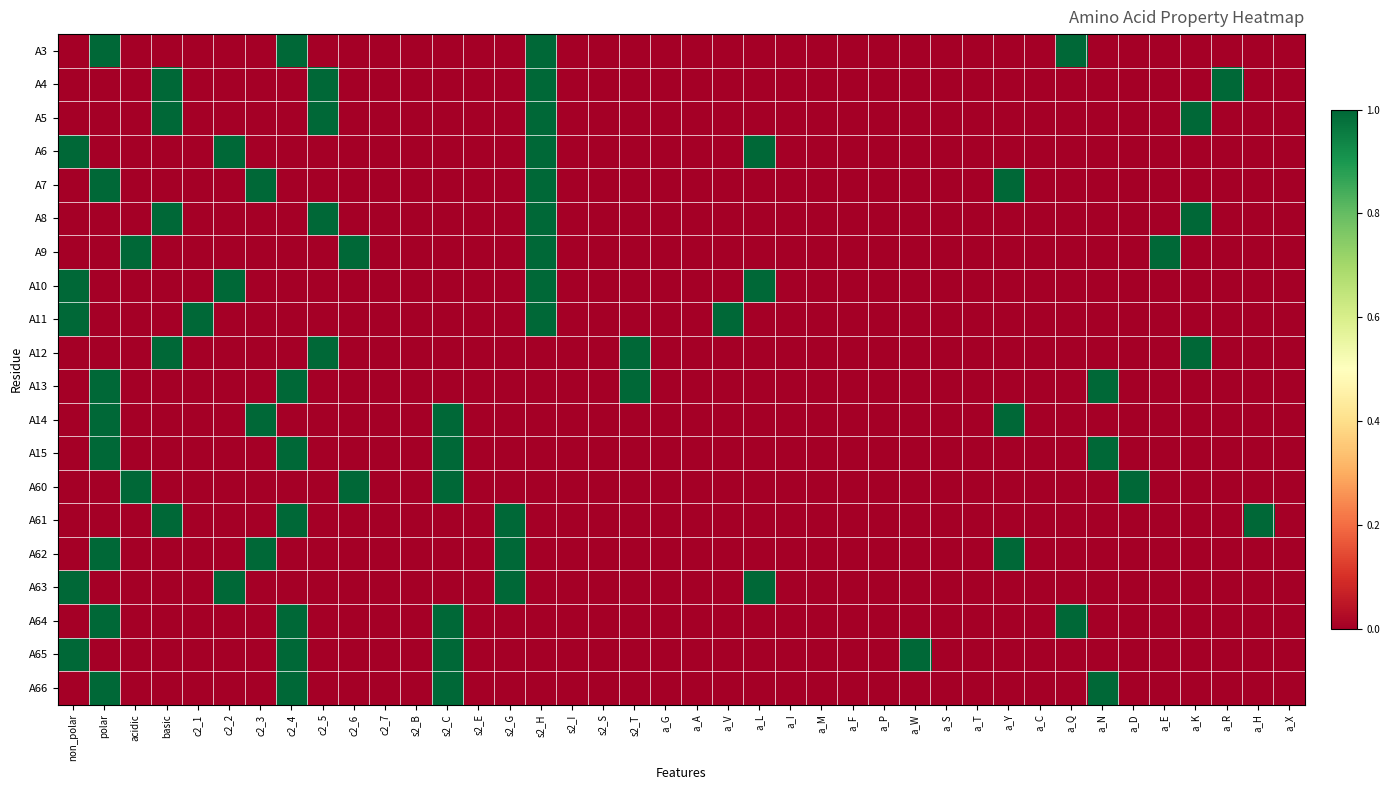

Reading left to right, transcribe all the data shown in this chart.

A3: non_polar=0	polar=1	acidic=0	basic=0	c2_1=0	c2_2=0	c2_3=0	c2_4=1	c2_5=0	c2_6=0	c2_7=0	s2_B=0	s2_C=0	s2_E=0	s2_G=0	s2_H=1	s2_I=0	s2_S=0	s2_T=0	a_G=0	a_A=0	a_V=0	a_L=0	a_I=0	a_M=0	a_F=0	a_P=0	a_W=0	a_S=0	a_T=0	a_Y=0	a_C=0	a_Q=1	a_N=0	a_D=0	a_E=0	a_K=0	a_R=0	a_H=0	a_X=0
A4: non_polar=0	polar=0	acidic=0	basic=1	c2_1=0	c2_2=0	c2_3=0	c2_4=0	c2_5=1	c2_6=0	c2_7=0	s2_B=0	s2_C=0	s2_E=0	s2_G=0	s2_H=1	s2_I=0	s2_S=0	s2_T=0	a_G=0	a_A=0	a_V=0	a_L=0	a_I=0	a_M=0	a_F=0	a_P=0	a_W=0	a_S=0	a_T=0	a_Y=0	a_C=0	a_Q=0	a_N=0	a_D=0	a_E=0	a_K=0	a_R=1	a_H=0	a_X=0
A5: non_polar=0	polar=0	acidic=0	basic=1	c2_1=0	c2_2=0	c2_3=0	c2_4=0	c2_5=1	c2_6=0	c2_7=0	s2_B=0	s2_C=0	s2_E=0	s2_G=0	s2_H=1	s2_I=0	s2_S=0	s2_T=0	a_G=0	a_A=0	a_V=0	a_L=0	a_I=0	a_M=0	a_F=0	a_P=0	a_W=0	a_S=0	a_T=0	a_Y=0	a_C=0	a_Q=0	a_N=0	a_D=0	a_E=0	a_K=1	a_R=0	a_H=0	a_X=0
A6: non_polar=1	polar=0	acidic=0	basic=0	c2_1=0	c2_2=1	c2_3=0	c2_4=0	c2_5=0	c2_6=0	c2_7=0	s2_B=0	s2_C=0	s2_E=0	s2_G=0	s2_H=1	s2_I=0	s2_S=0	s2_T=0	a_G=0	a_A=0	a_V=0	a_L=1	a_I=0	a_M=0	a_F=0	a_P=0	a_W=0	a_S=0	a_T=0	a_Y=0	a_C=0	a_Q=0	a_N=0	a_D=0	a_E=0	a_K=0	a_R=0	a_H=0	a_X=0
A7: non_polar=0	polar=1	acidic=0	basic=0	c2_1=0	c2_2=0	c2_3=1	c2_4=0	c2_5=0	c2_6=0	c2_7=0	s2_B=0	s2_C=0	s2_E=0	s2_G=0	s2_H=1	s2_I=0	s2_S=0	s2_T=0	a_G=0	a_A=0	a_V=0	a_L=0	a_I=0	a_M=0	a_F=0	a_P=0	a_W=0	a_S=0	a_T=0	a_Y=1	a_C=0	a_Q=0	a_N=0	a_D=0	a_E=0	a_K=0	a_R=0	a_H=0	a_X=0
A8: non_polar=0	polar=0	acidic=0	basic=1	c2_1=0	c2_2=0	c2_3=0	c2_4=0	c2_5=1	c2_6=0	c2_7=0	s2_B=0	s2_C=0	s2_E=0	s2_G=0	s2_H=1	s2_I=0	s2_S=0	s2_T=0	a_G=0	a_A=0	a_V=0	a_L=0	a_I=0	a_M=0	a_F=0	a_P=0	a_W=0	a_S=0	a_T=0	a_Y=0	a_C=0	a_Q=0	a_N=0	a_D=0	a_E=0	a_K=1	a_R=0	a_H=0	a_X=0
A9: non_polar=0	polar=0	acidic=1	basic=0	c2_1=0	c2_2=0	c2_3=0	c2_4=0	c2_5=0	c2_6=1	c2_7=0	s2_B=0	s2_C=0	s2_E=0	s2_G=0	s2_H=1	s2_I=0	s2_S=0	s2_T=0	a_G=0	a_A=0	a_V=0	a_L=0	a_I=0	a_M=0	a_F=0	a_P=0	a_W=0	a_S=0	a_T=0	a_Y=0	a_C=0	a_Q=0	a_N=0	a_D=0	a_E=1	a_K=0	a_R=0	a_H=0	a_X=0
A10: non_polar=1	polar=0	acidic=0	basic=0	c2_1=0	c2_2=1	c2_3=0	c2_4=0	c2_5=0	c2_6=0	c2_7=0	s2_B=0	s2_C=0	s2_E=0	s2_G=0	s2_H=1	s2_I=0	s2_S=0	s2_T=0	a_G=0	a_A=0	a_V=0	a_L=1	a_I=0	a_M=0	a_F=0	a_P=0	a_W=0	a_S=0	a_T=0	a_Y=0	a_C=0	a_Q=0	a_N=0	a_D=0	a_E=0	a_K=0	a_R=0	a_H=0	a_X=0
A11: non_polar=1	polar=0	acidic=0	basic=0	c2_1=1	c2_2=0	c2_3=0	c2_4=0	c2_5=0	c2_6=0	c2_7=0	s2_B=0	s2_C=0	s2_E=0	s2_G=0	s2_H=1	s2_I=0	s2_S=0	s2_T=0	a_G=0	a_A=0	a_V=1	a_L=0	a_I=0	a_M=0	a_F=0	a_P=0	a_W=0	a_S=0	a_T=0	a_Y=0	a_C=0	a_Q=0	a_N=0	a_D=0	a_E=0	a_K=0	a_R=0	a_H=0	a_X=0
A12: non_polar=0	polar=0	acidic=0	basic=1	c2_1=0	c2_2=0	c2_3=0	c2_4=0	c2_5=1	c2_6=0	c2_7=0	s2_B=0	s2_C=0	s2_E=0	s2_G=0	s2_H=0	s2_I=0	s2_S=0	s2_T=1	a_G=0	a_A=0	a_V=0	a_L=0	a_I=0	a_M=0	a_F=0	a_P=0	a_W=0	a_S=0	a_T=0	a_Y=0	a_C=0	a_Q=0	a_N=0	a_D=0	a_E=0	a_K=1	a_R=0	a_H=0	a_X=0
A13: non_polar=0	polar=1	acidic=0	basic=0	c2_1=0	c2_2=0	c2_3=0	c2_4=1	c2_5=0	c2_6=0	c2_7=0	s2_B=0	s2_C=0	s2_E=0	s2_G=0	s2_H=0	s2_I=0	s2_S=0	s2_T=1	a_G=0	a_A=0	a_V=0	a_L=0	a_I=0	a_M=0	a_F=0	a_P=0	a_W=0	a_S=0	a_T=0	a_Y=0	a_C=0	a_Q=0	a_N=1	a_D=0	a_E=0	a_K=0	a_R=0	a_H=0	a_X=0
A14: non_polar=0	polar=1	acidic=0	basic=0	c2_1=0	c2_2=0	c2_3=1	c2_4=0	c2_5=0	c2_6=0	c2_7=0	s2_B=0	s2_C=1	s2_E=0	s2_G=0	s2_H=0	s2_I=0	s2_S=0	s2_T=0	a_G=0	a_A=0	a_V=0	a_L=0	a_I=0	a_M=0	a_F=0	a_P=0	a_W=0	a_S=0	a_T=0	a_Y=1	a_C=0	a_Q=0	a_N=0	a_D=0	a_E=0	a_K=0	a_R=0	a_H=0	a_X=0
A15: non_polar=0	polar=1	acidic=0	basic=0	c2_1=0	c2_2=0	c2_3=0	c2_4=1	c2_5=0	c2_6=0	c2_7=0	s2_B=0	s2_C=1	s2_E=0	s2_G=0	s2_H=0	s2_I=0	s2_S=0	s2_T=0	a_G=0	a_A=0	a_V=0	a_L=0	a_I=0	a_M=0	a_F=0	a_P=0	a_W=0	a_S=0	a_T=0	a_Y=0	a_C=0	a_Q=0	a_N=1	a_D=0	a_E=0	a_K=0	a_R=0	a_H=0	a_X=0
A60: non_polar=0	polar=0	acidic=1	basic=0	c2_1=0	c2_2=0	c2_3=0	c2_4=0	c2_5=0	c2_6=1	c2_7=0	s2_B=0	s2_C=1	s2_E=0	s2_G=0	s2_H=0	s2_I=0	s2_S=0	s2_T=0	a_G=0	a_A=0	a_V=0	a_L=0	a_I=0	a_M=0	a_F=0	a_P=0	a_W=0	a_S=0	a_T=0	a_Y=0	a_C=0	a_Q=0	a_N=0	a_D=1	a_E=0	a_K=0	a_R=0	a_H=0	a_X=0
A61: non_polar=0	polar=0	acidic=0	basic=1	c2_1=0	c2_2=0	c2_3=0	c2_4=1	c2_5=0	c2_6=0	c2_7=0	s2_B=0	s2_C=0	s2_E=0	s2_G=1	s2_H=0	s2_I=0	s2_S=0	s2_T=0	a_G=0	a_A=0	a_V=0	a_L=0	a_I=0	a_M=0	a_F=0	a_P=0	a_W=0	a_S=0	a_T=0	a_Y=0	a_C=0	a_Q=0	a_N=0	a_D=0	a_E=0	a_K=0	a_R=0	a_H=1	a_X=0
A62: non_polar=0	polar=1	acidic=0	basic=0	c2_1=0	c2_2=0	c2_3=1	c2_4=0	c2_5=0	c2_6=0	c2_7=0	s2_B=0	s2_C=0	s2_E=0	s2_G=1	s2_H=0	s2_I=0	s2_S=0	s2_T=0	a_G=0	a_A=0	a_V=0	a_L=0	a_I=0	a_M=0	a_F=0	a_P=0	a_W=0	a_S=0	a_T=0	a_Y=1	a_C=0	a_Q=0	a_N=0	a_D=0	a_E=0	a_K=0	a_R=0	a_H=0	a_X=0
A63: non_polar=1	polar=0	acidic=0	basic=0	c2_1=0	c2_2=1	c2_3=0	c2_4=0	c2_5=0	c2_6=0	c2_7=0	s2_B=0	s2_C=0	s2_E=0	s2_G=1	s2_H=0	s2_I=0	s2_S=0	s2_T=0	a_G=0	a_A=0	a_V=0	a_L=1	a_I=0	a_M=0	a_F=0	a_P=0	a_W=0	a_S=0	a_T=0	a_Y=0	a_C=0	a_Q=0	a_N=0	a_D=0	a_E=0	a_K=0	a_R=0	a_H=0	a_X=0
A64: non_polar=0	polar=1	acidic=0	basic=0	c2_1=0	c2_2=0	c2_3=0	c2_4=1	c2_5=0	c2_6=0	c2_7=0	s2_B=0	s2_C=1	s2_E=0	s2_G=0	s2_H=0	s2_I=0	s2_S=0	s2_T=0	a_G=0	a_A=0	a_V=0	a_L=0	a_I=0	a_M=0	a_F=0	a_P=0	a_W=0	a_S=0	a_T=0	a_Y=0	a_C=0	a_Q=1	a_N=0	a_D=0	a_E=0	a_K=0	a_R=0	a_H=0	a_X=0
A65: non_polar=1	polar=0	acidic=0	basic=0	c2_1=0	c2_2=0	c2_3=0	c2_4=1	c2_5=0	c2_6=0	c2_7=0	s2_B=0	s2_C=1	s2_E=0	s2_G=0	s2_H=0	s2_I=0	s2_S=0	s2_T=0	a_G=0	a_A=0	a_V=0	a_L=0	a_I=0	a_M=0	a_F=0	a_P=0	a_W=1	a_S=0	a_T=0	a_Y=0	a_C=0	a_Q=0	a_N=0	a_D=0	a_E=0	a_K=0	a_R=0	a_H=0	a_X=0
A66: non_polar=0	polar=1	acidic=0	basic=0	c2_1=0	c2_2=0	c2_3=0	c2_4=1	c2_5=0	c2_6=0	c2_7=0	s2_B=0	s2_C=1	s2_E=0	s2_G=0	s2_H=0	s2_I=0	s2_S=0	s2_T=0	a_G=0	a_A=0	a_V=0	a_L=0	a_I=0	a_M=0	a_F=0	a_P=0	a_W=0	a_S=0	a_T=0	a_Y=0	a_C=0	a_Q=0	a_N=1	a_D=0	a_E=0	a_K=0	a_R=0	a_H=0	a_X=0